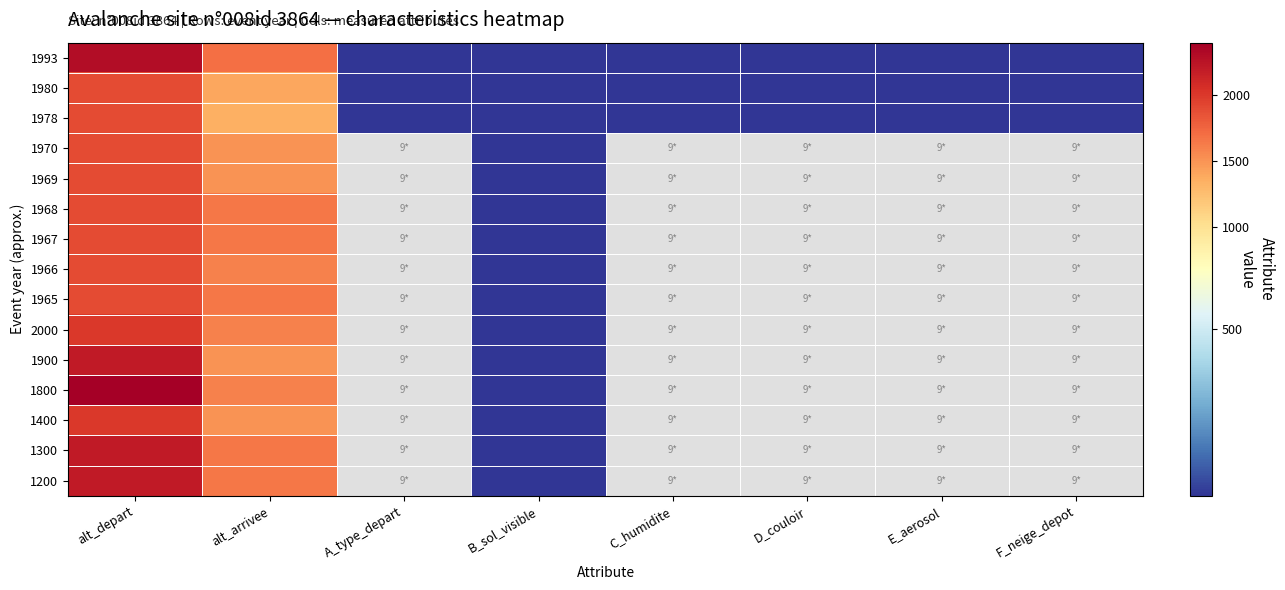

True or false: 1300 has a value of 1.0 at B_sol_visible.

True